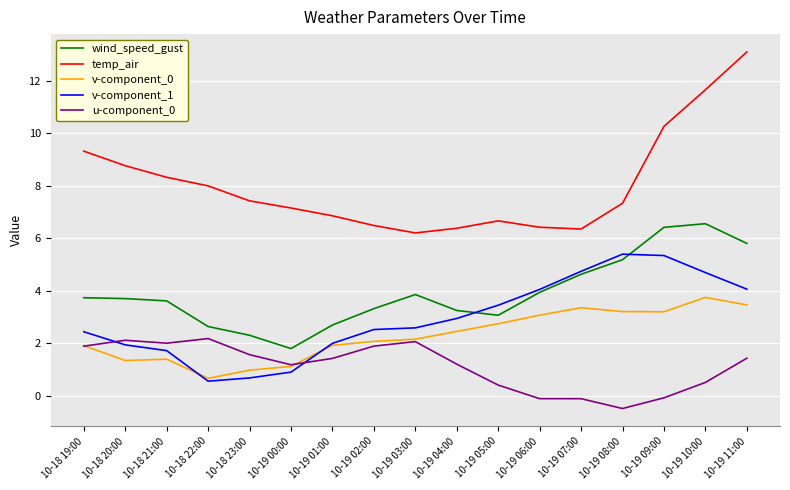

What is the average value of the temp_air series?

8.0